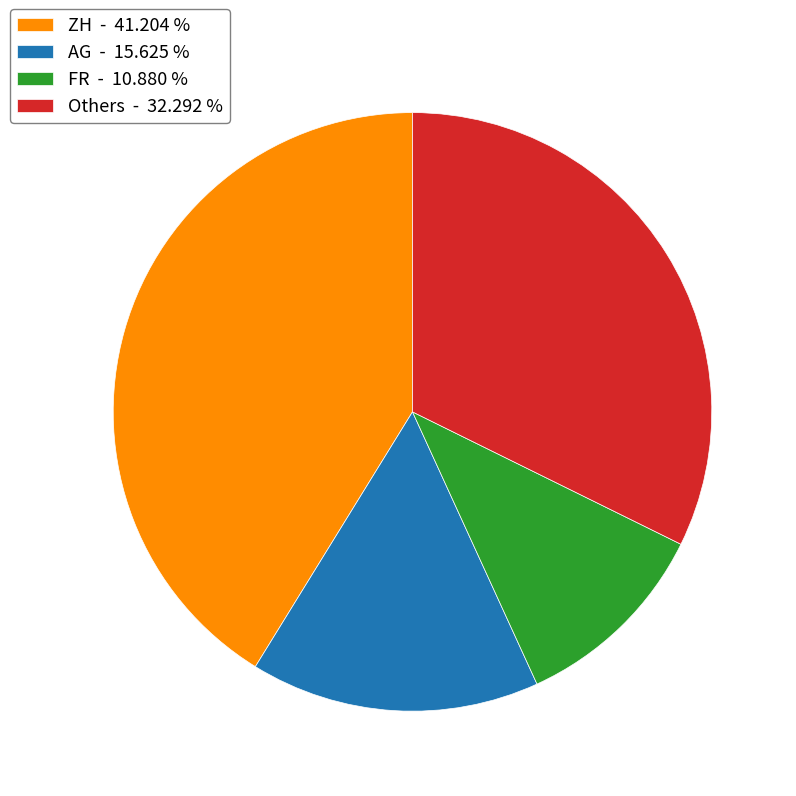

Does any single category account for the majority?

No